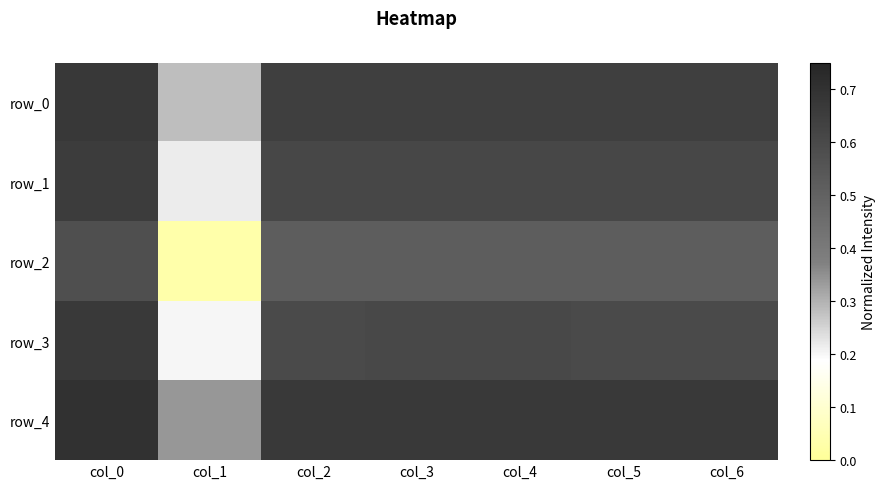

Reading left to right, extract all data points from this chart.

row_0: 0.7	0.3	0.6	0.6	0.6	0.6	0.6
row_1: 0.7	0.2	0.6	0.6	0.6	0.6	0.6
row_2: 0.6	0.0	0.5	0.5	0.5	0.5	0.5
row_3: 0.7	0.2	0.6	0.6	0.6	0.6	0.6
row_4: 0.7	0.3	0.7	0.7	0.7	0.7	0.7